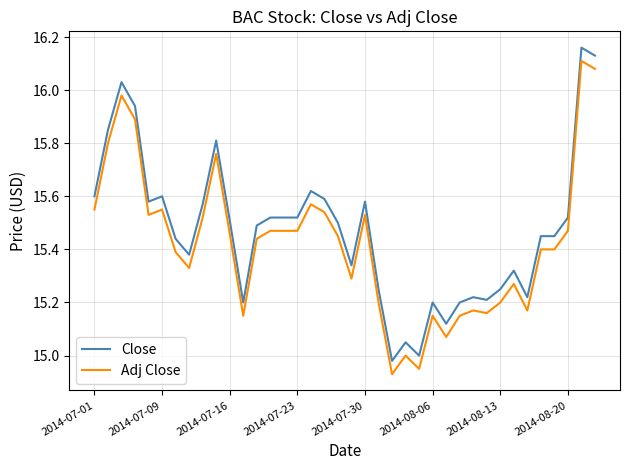

What is the difference between the maximum and minimum values in the Close series?

1.2